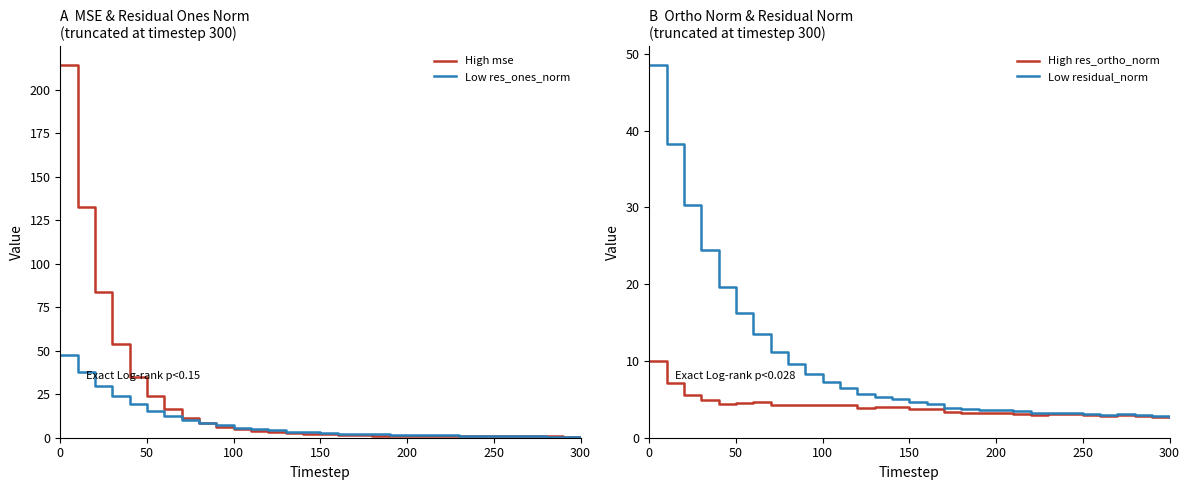

In res_ones_norm, how many points are lower than both neighbors (excluding endpoints)?

2